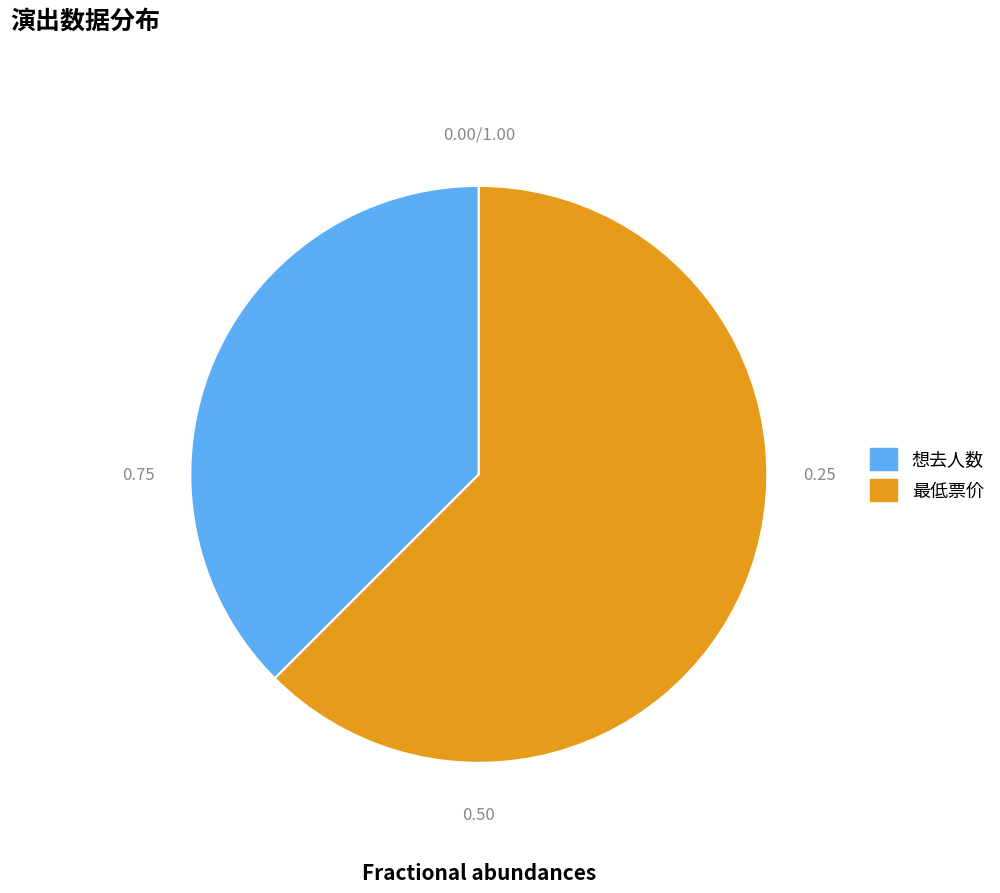

How many slices are in this pie chart?

2